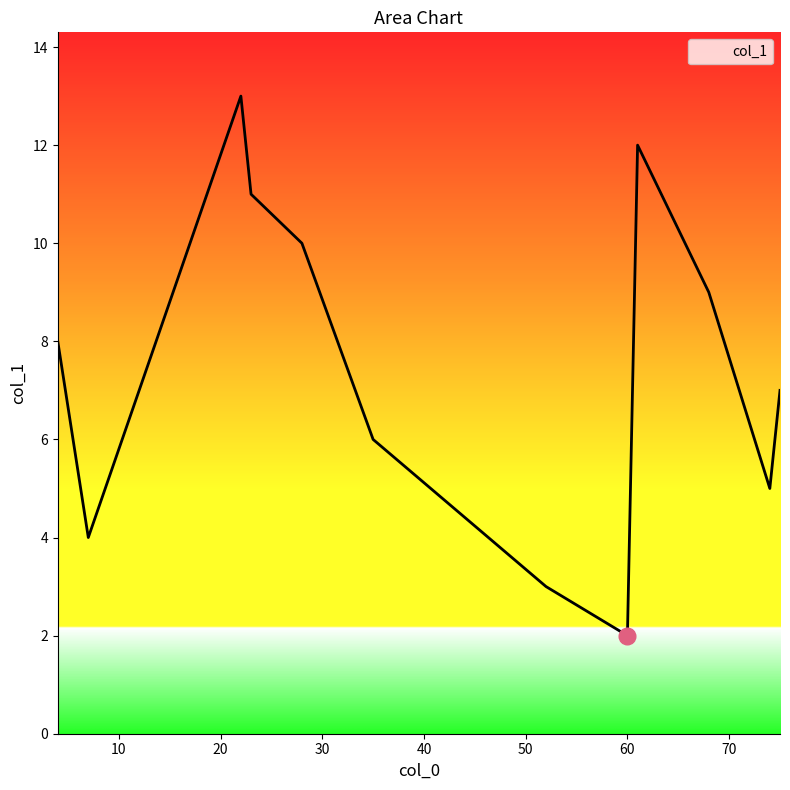

What is the minimum value shown in the chart?

2.0